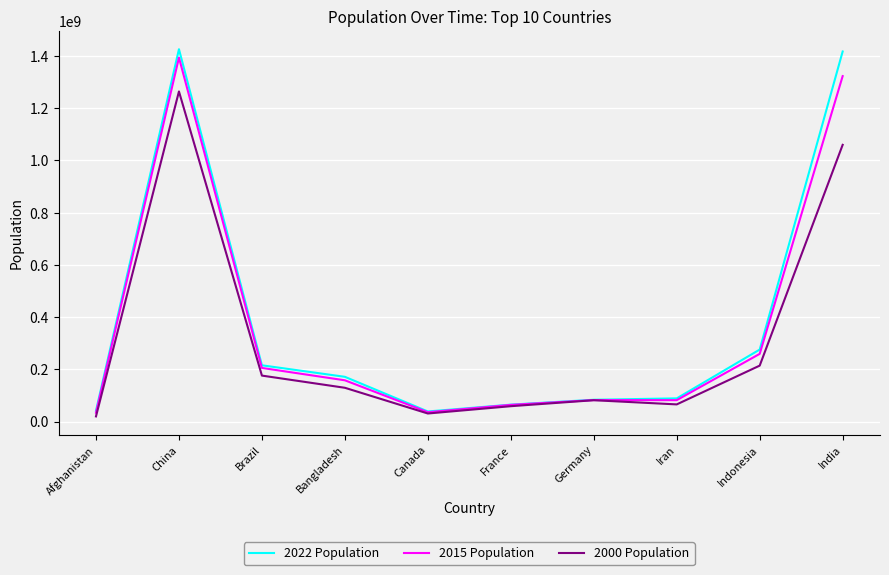

Which series changed the most between Canada and India?

2022 Population